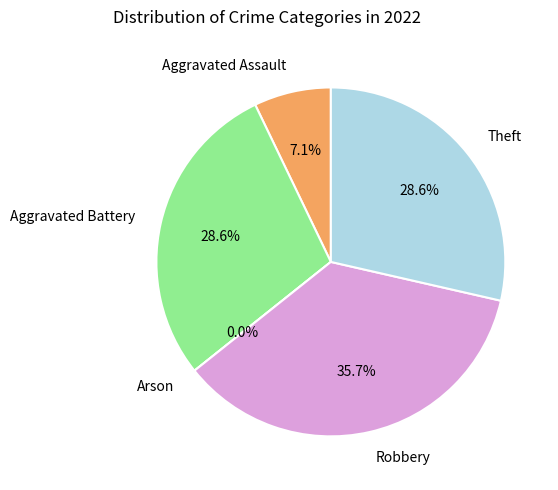

To the nearest percent, what is the average slice percentage?

20%